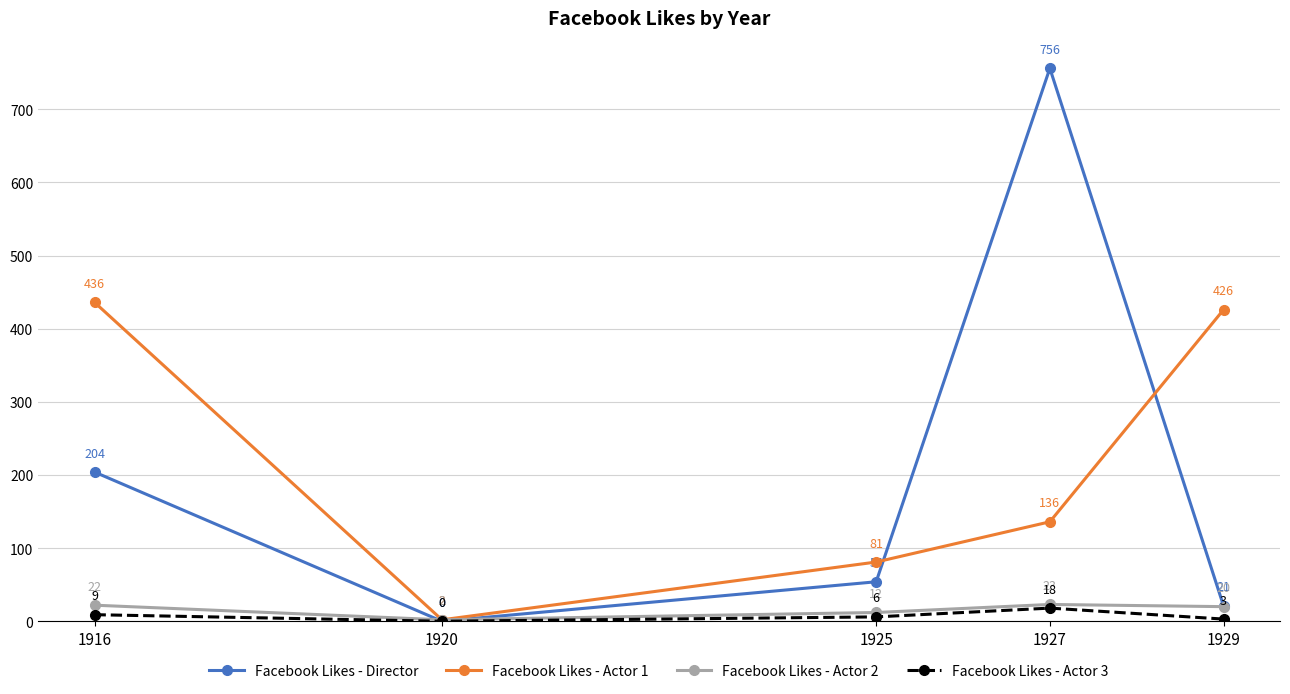

At which category is the sum across all series the highest?

1927